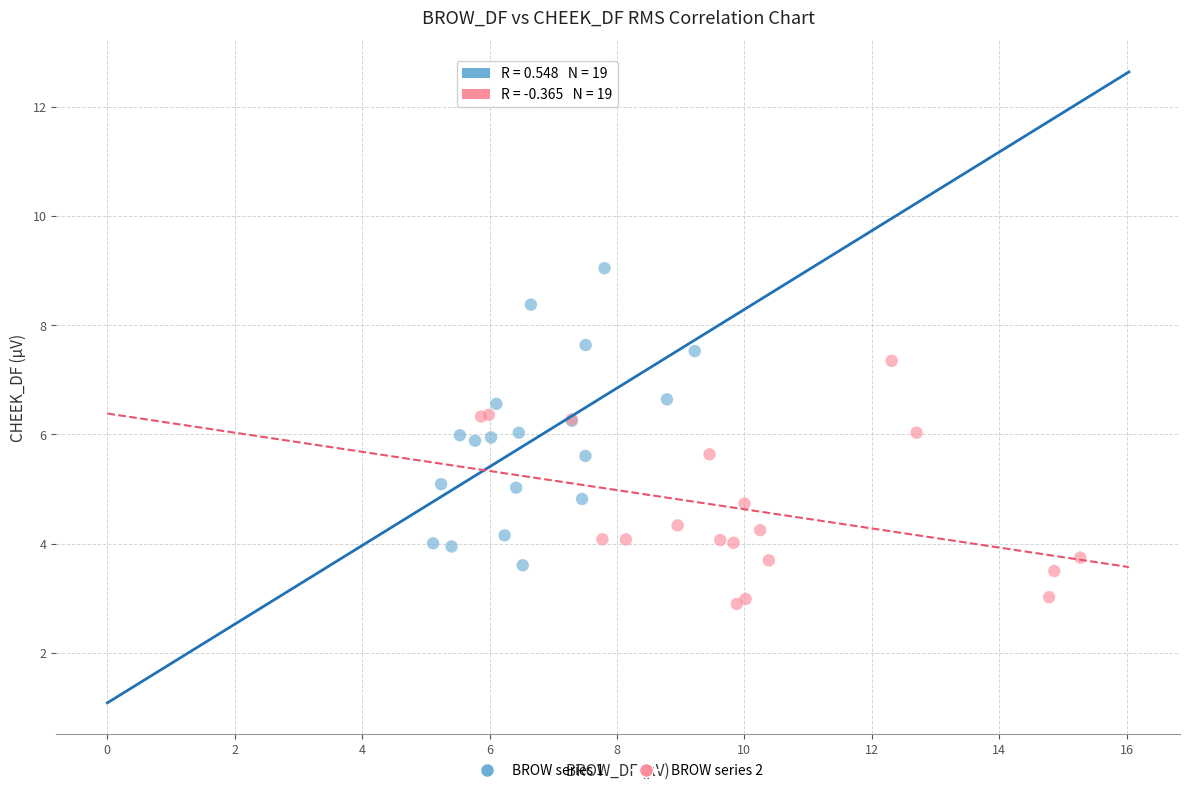

Which series has the widest spread of Y values?

BROW series 1